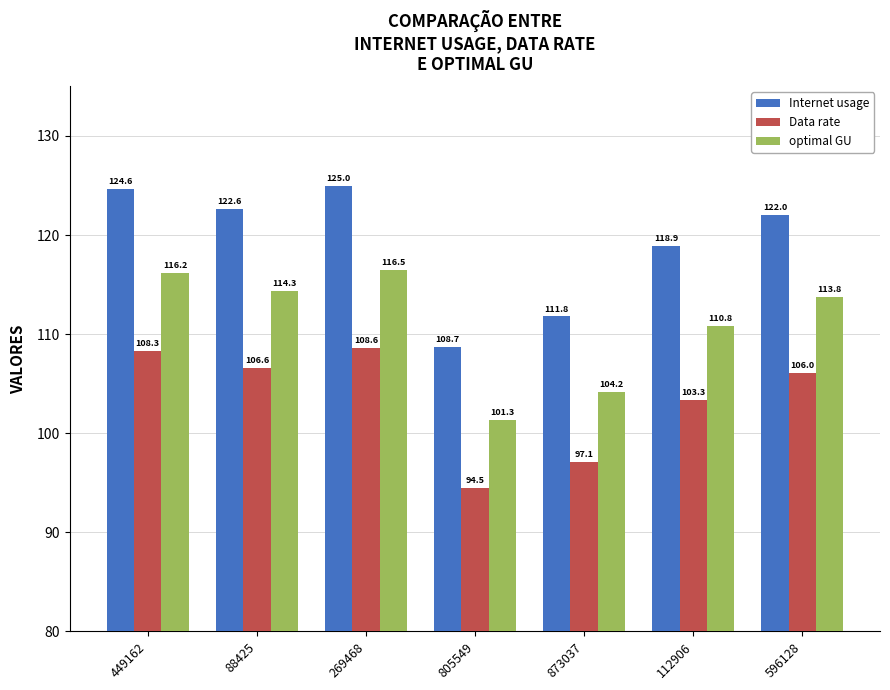

What is the difference between the second highest and minimum values in the Internet usage series?

15.9